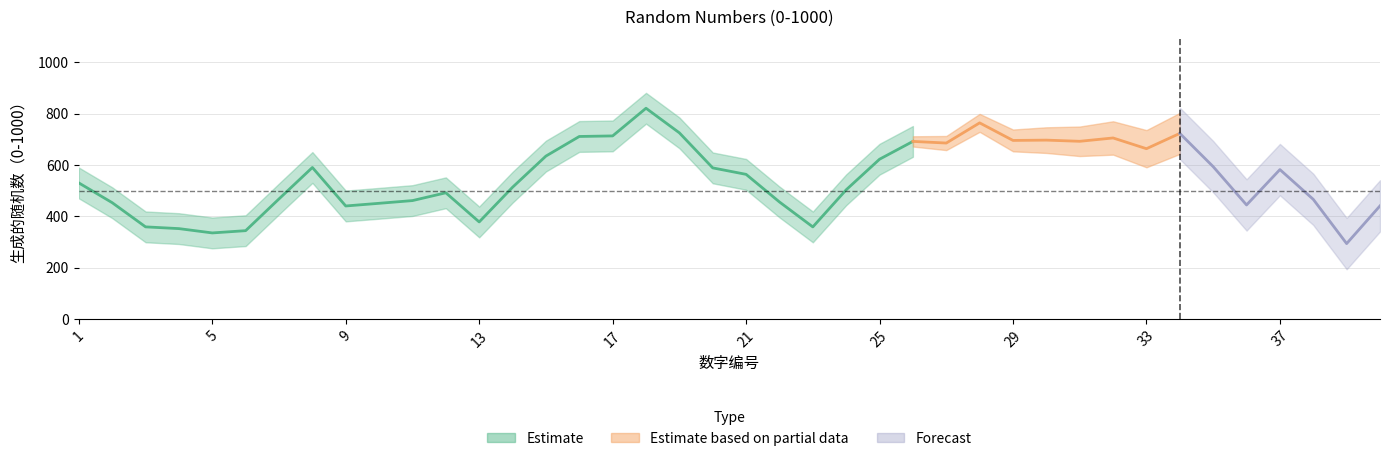

The chart shows a value of 158 at 37. True or false?

False